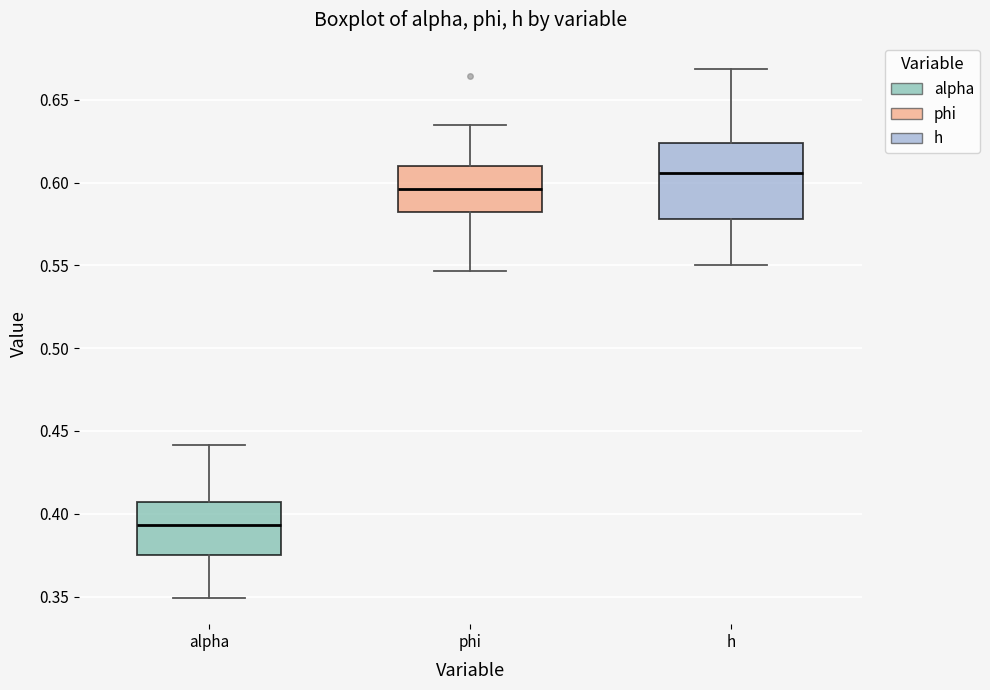

Comparing the boxes themselves (not the whiskers), which one is the tallest?

h